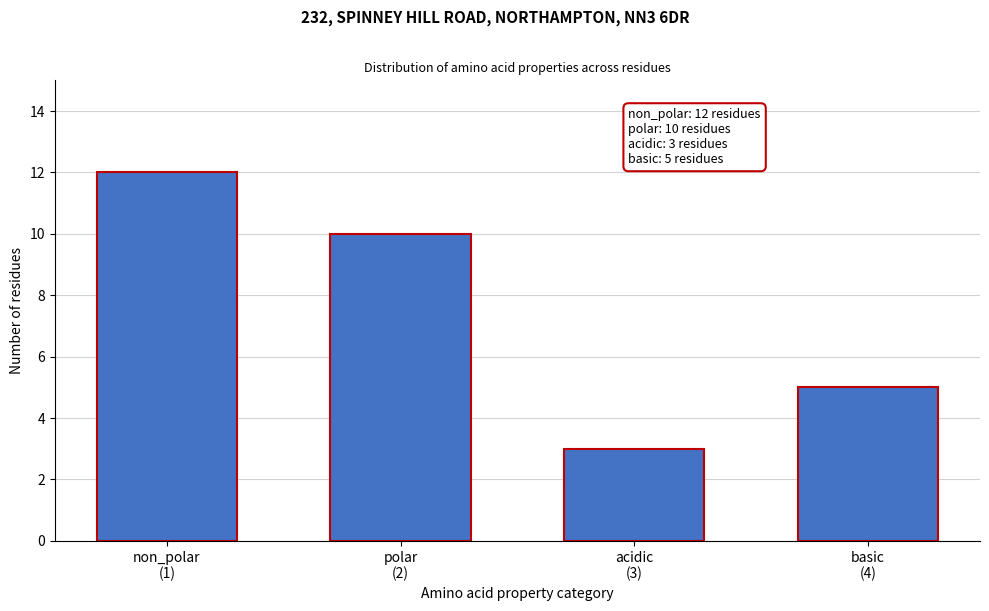

Reading left to right, list all the values displayed in this chart.

12	10	3	5